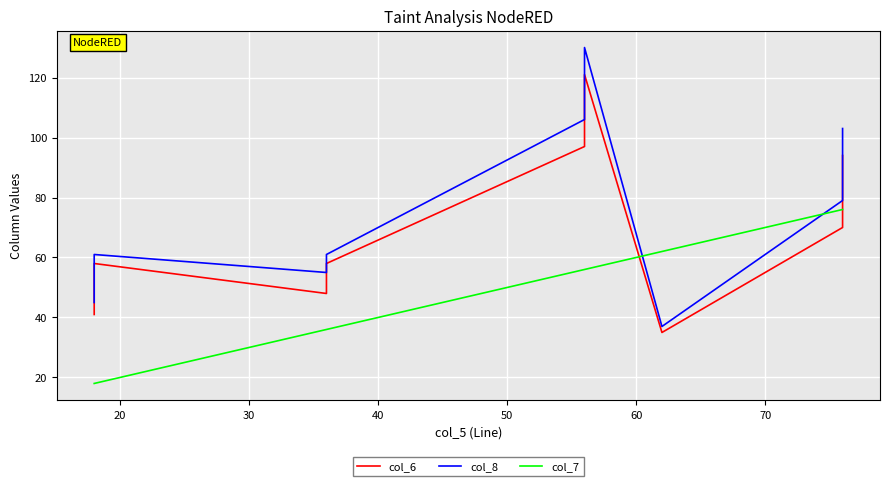

What is the value of the col_6 point at the 2nd from the left?

58